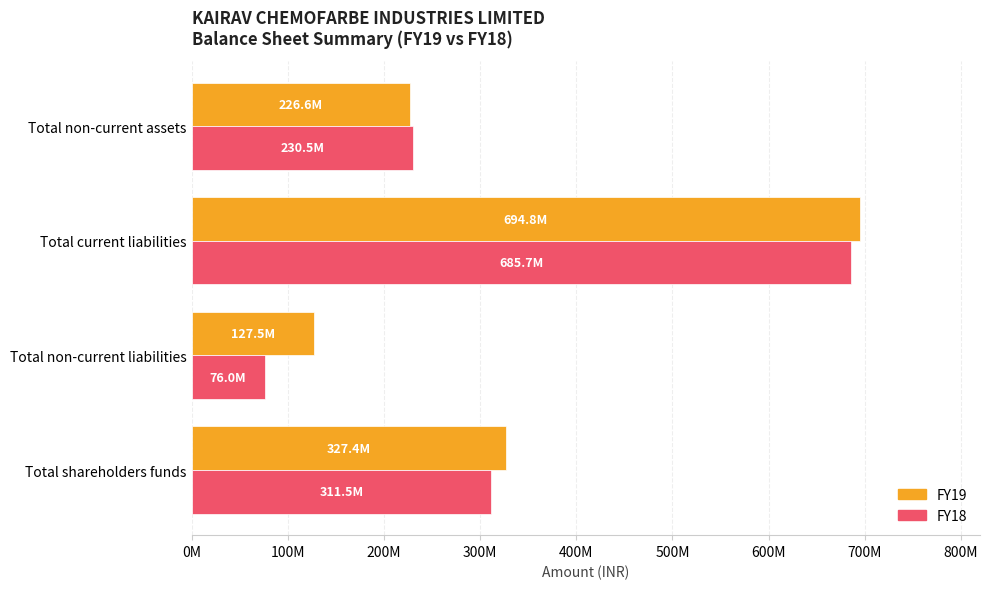

What are all the series names shown in the legend?

FY19, FY18